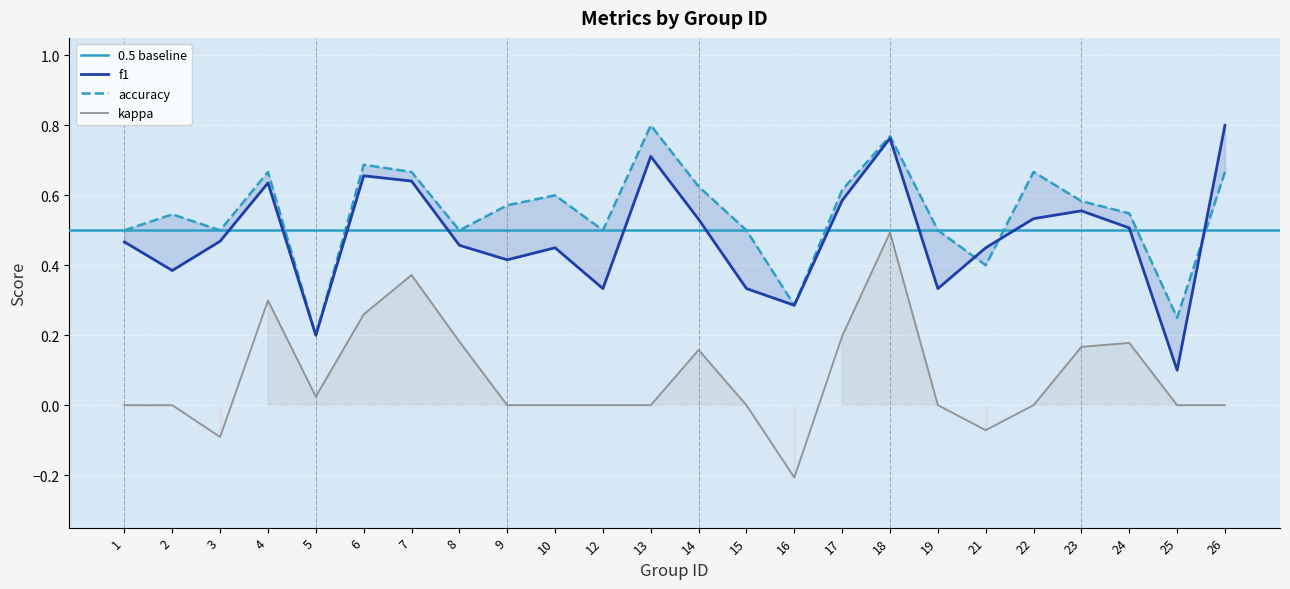

True or false: accuracy and f1 cross at least once.

True